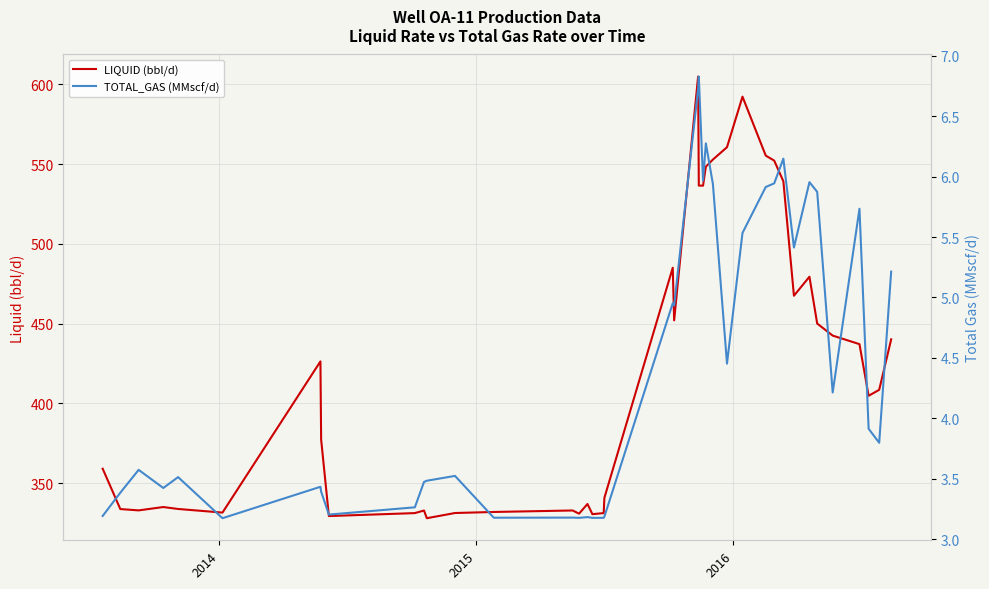

Reading left to right, list all the values displayed in this chart.

LIQUID (bbl/d): 359.0	333.7	332.9	335.0	333.8	331.5	426.3	377.3	329.4	331.2	332.8	328.0	331.3	331.9	332.8	330.8	336.9	330.5	331.2	340.8	485.0	452.0	604.8	536.5	536.4	548.3	552.8	560.5	592.2	555.3	552.1	539.2	467.4	479.3	450.0	442.4	437.1	404.7	408.5	440.1
TOTAL_GAS (MMscf/d): 3.2	3.4	3.6	3.4	3.5	3.2	3.4	3.4	3.2	3.3	3.5	3.5	3.5	3.2	3.2	3.2	3.2	3.2	3.2	3.2	5.0	4.9	6.7	6.8	6.0	6.3	5.9	4.5	5.5	5.9	5.9	6.1	5.4	6.0	5.9	4.2	5.7	3.9	3.8	5.2